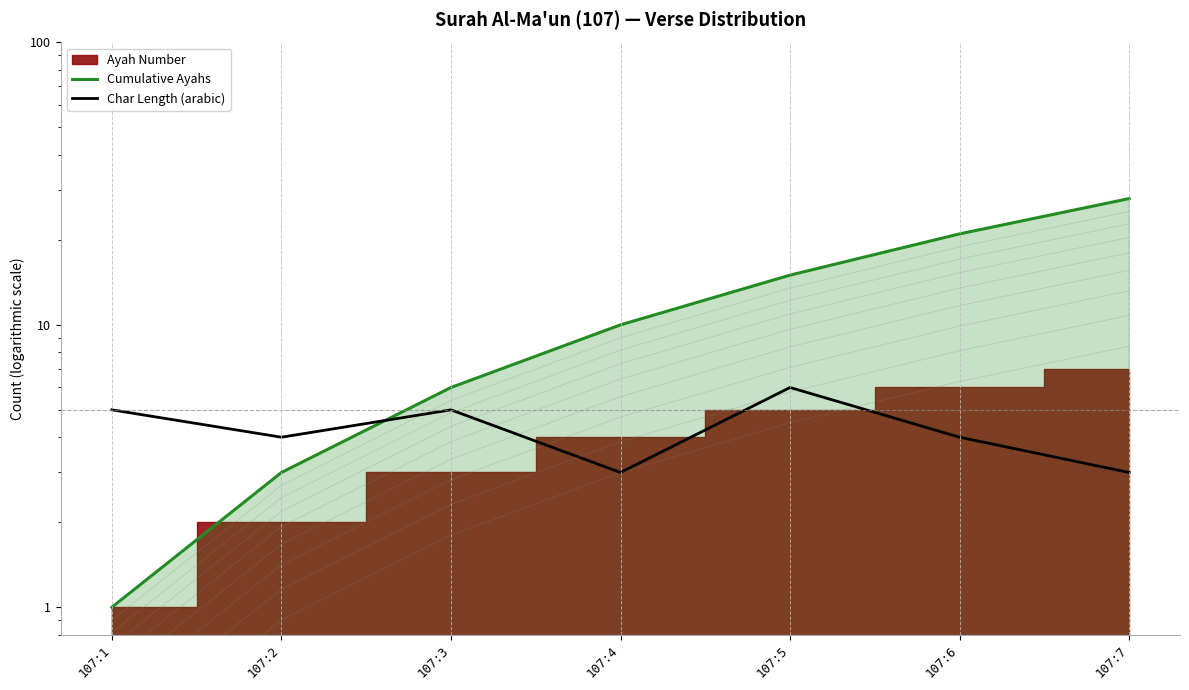

What is the sum of all Cumulative Ayahs values?

84